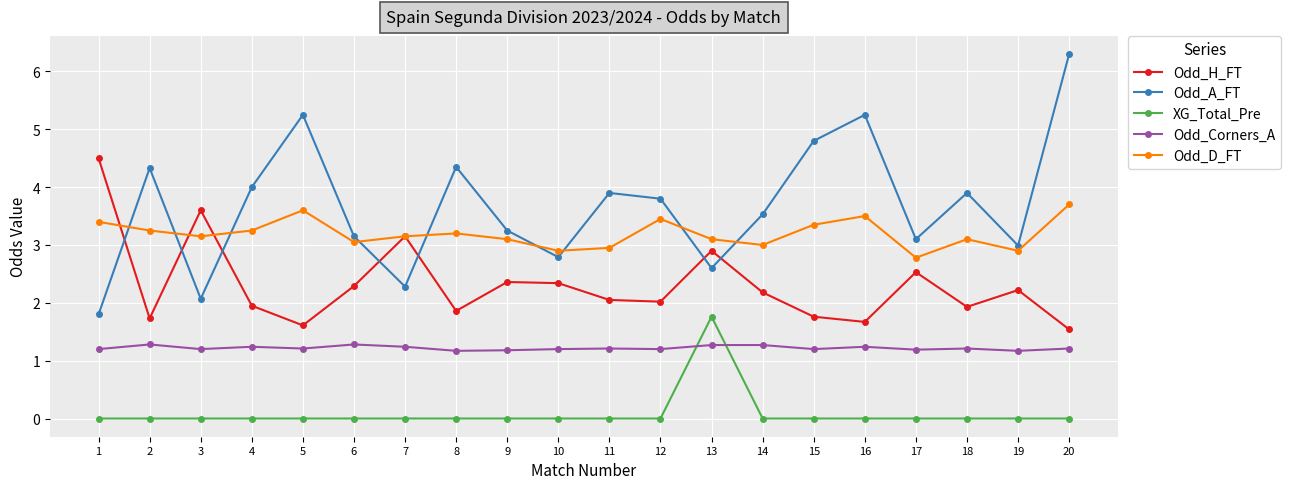

Does the chart display data point markers on the line(s)?

Yes